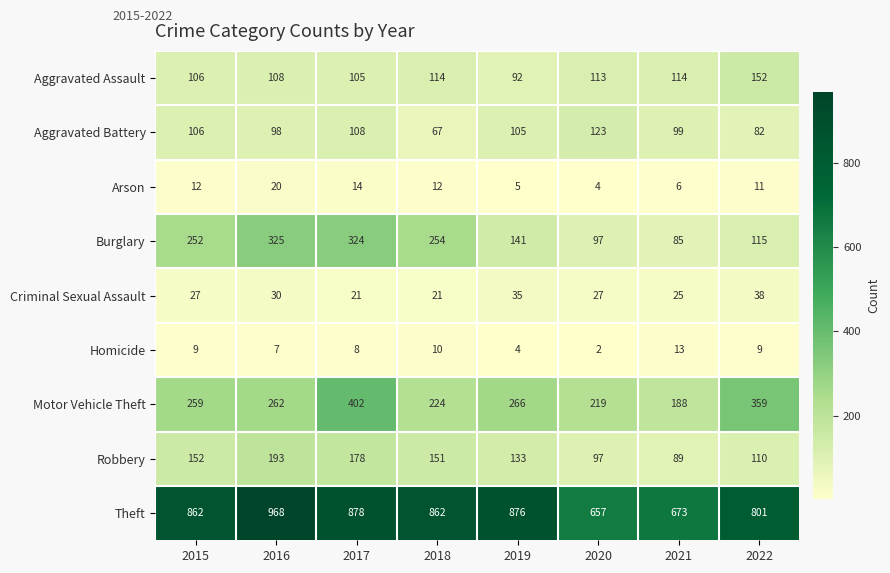

What is the smallest value displayed?

2